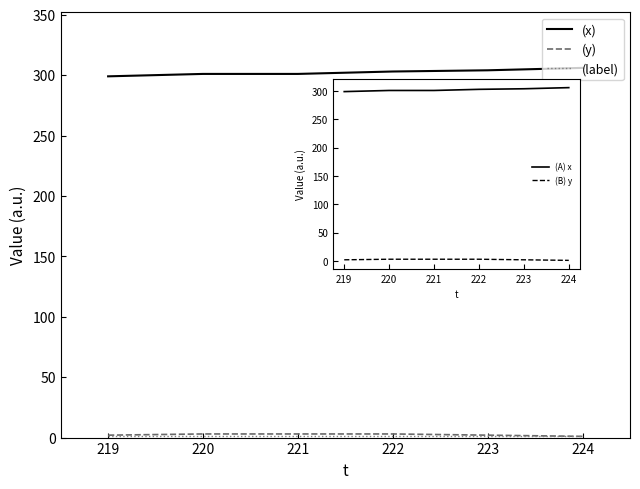

Reading left to right, list all the values displayed in this chart.

x: 299	301	301	303	304	306
y: 2	3	3	3	2	1
label: 1	1	1	1	1	1
(A) x: 299	301	301	303	304	306
(B) y: 2	3	3	3	2	1